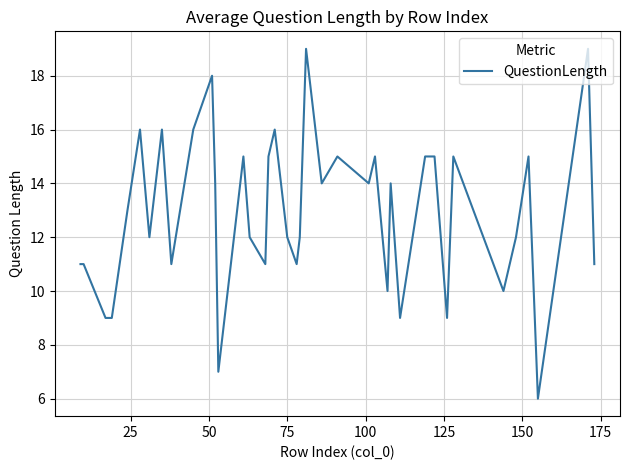

What is the minimum value shown in the chart?

6